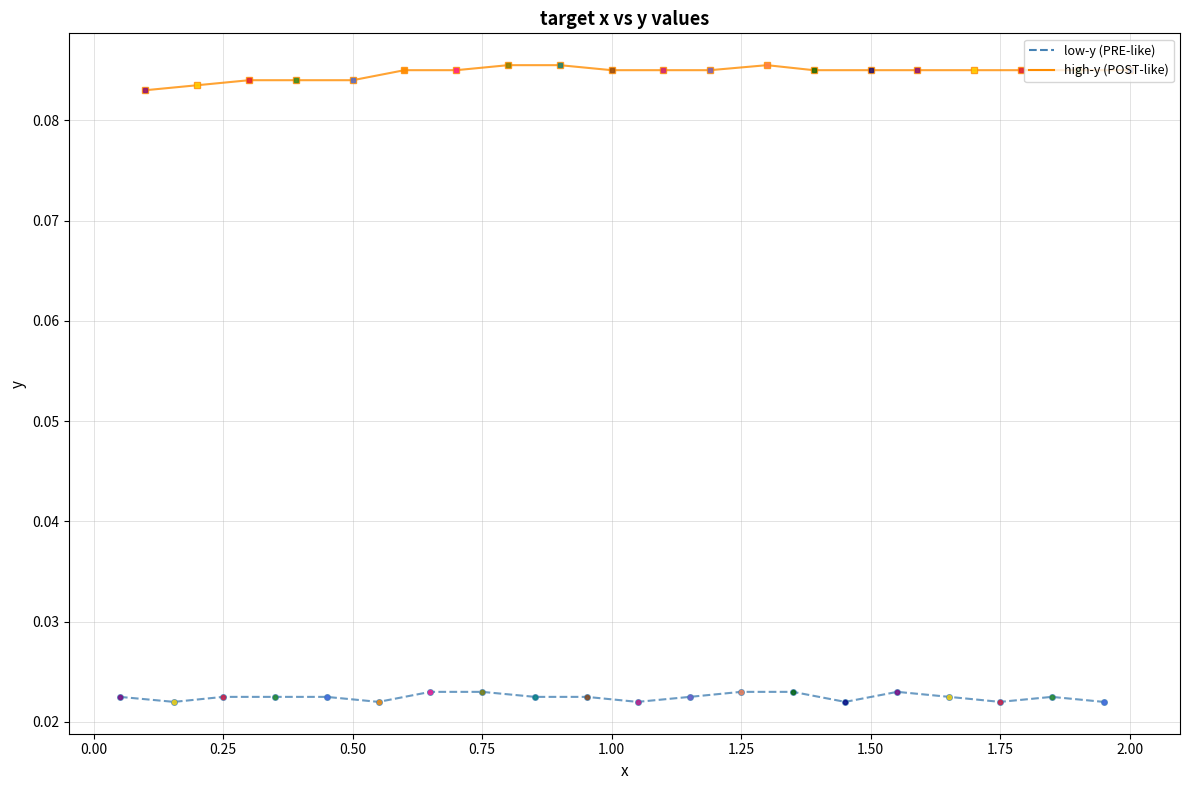

At 0.50, list the series in order from largest to smallest.

high-y group (solid), low-y group (dashed)